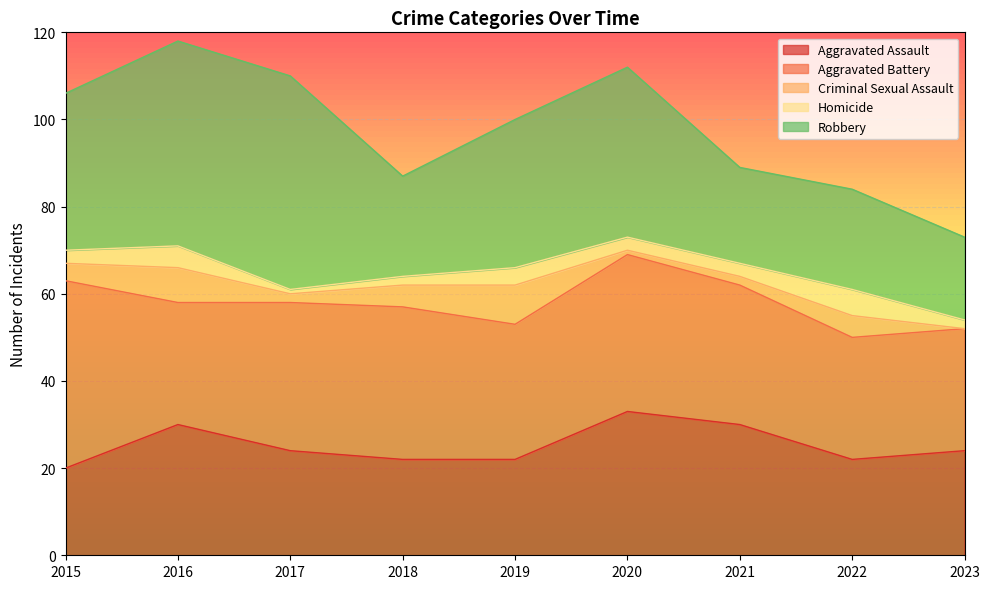

How many distinct data groups are displayed?

5